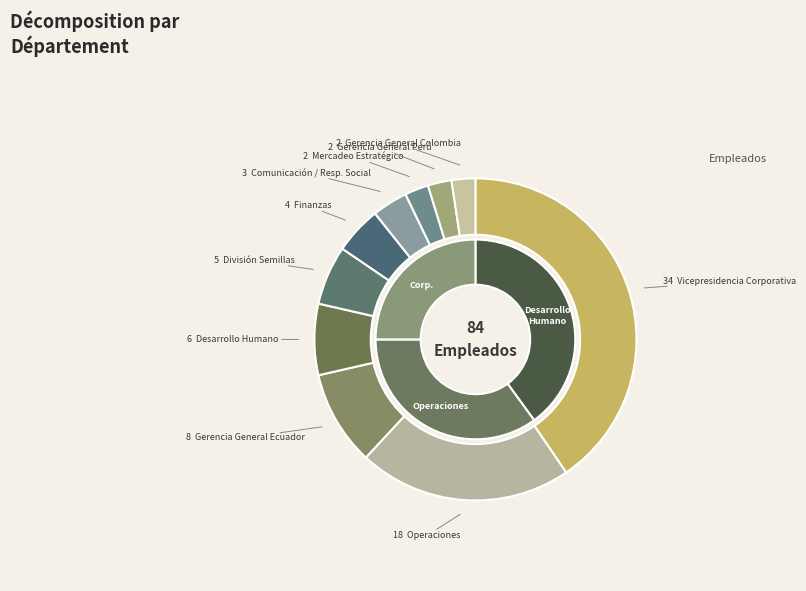

What percentage is the Gerencia General Perú slice, to the nearest percent?

2%